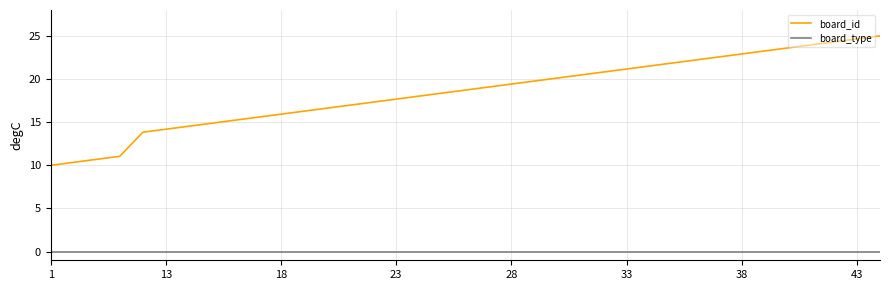

How many lines are shown in the chart?

2